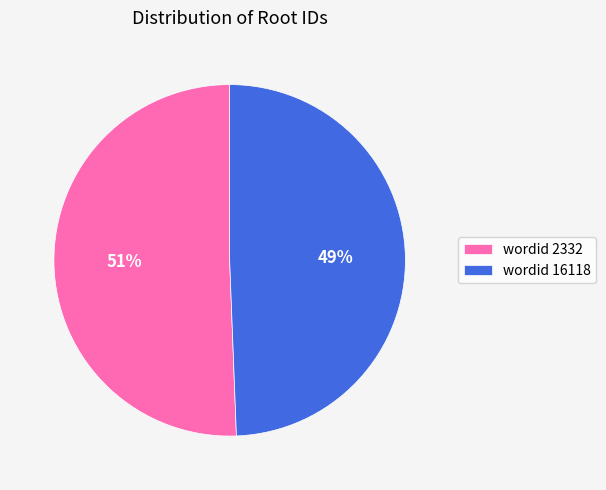

Which has a higher value, wordid 2332 or wordid 16118?

wordid 2332